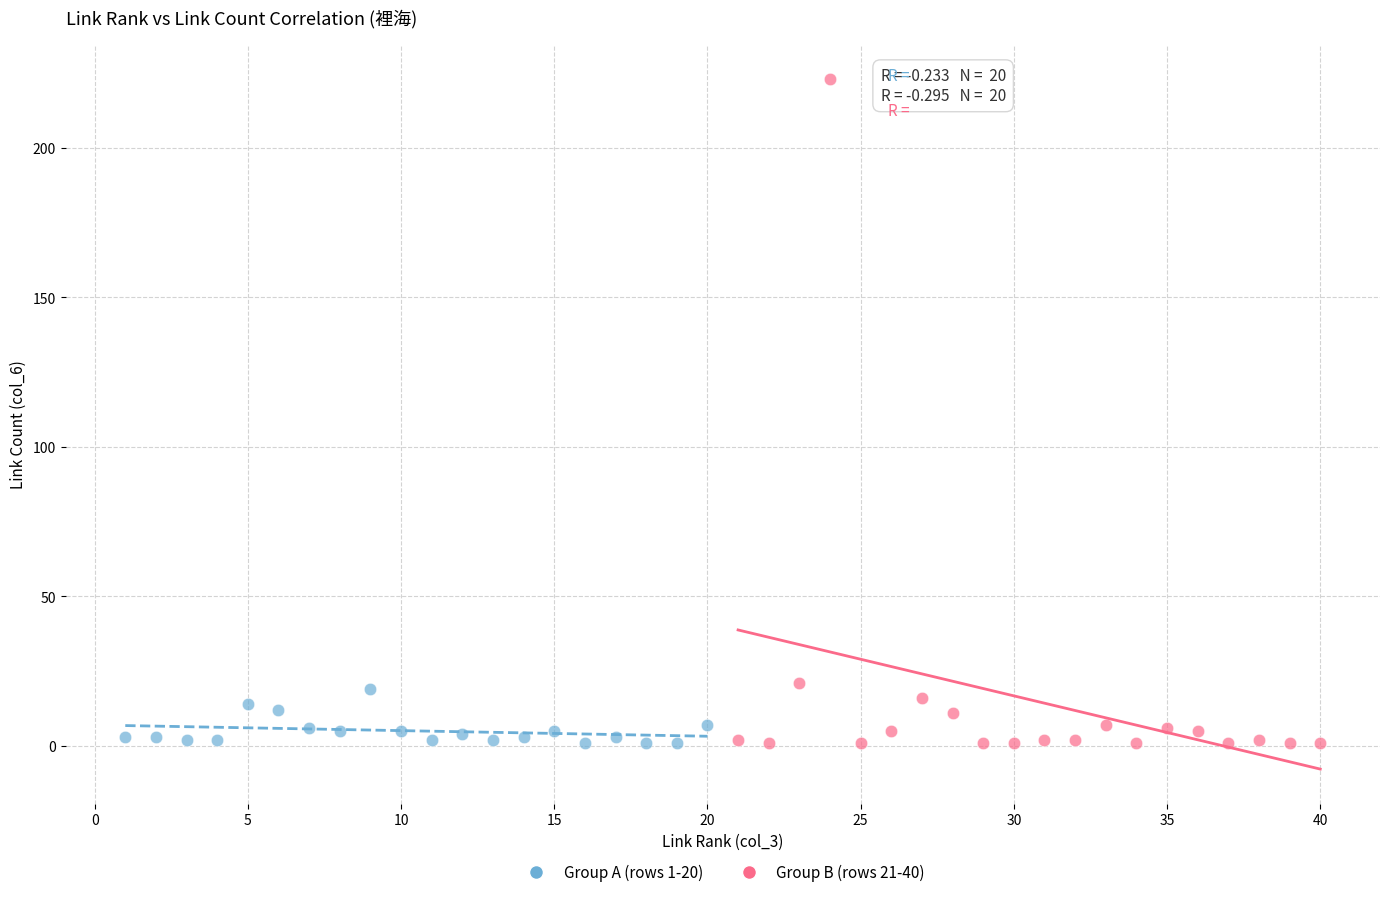

Which series has the largest Y range (max minus min)?

Group B (rows 21-40)